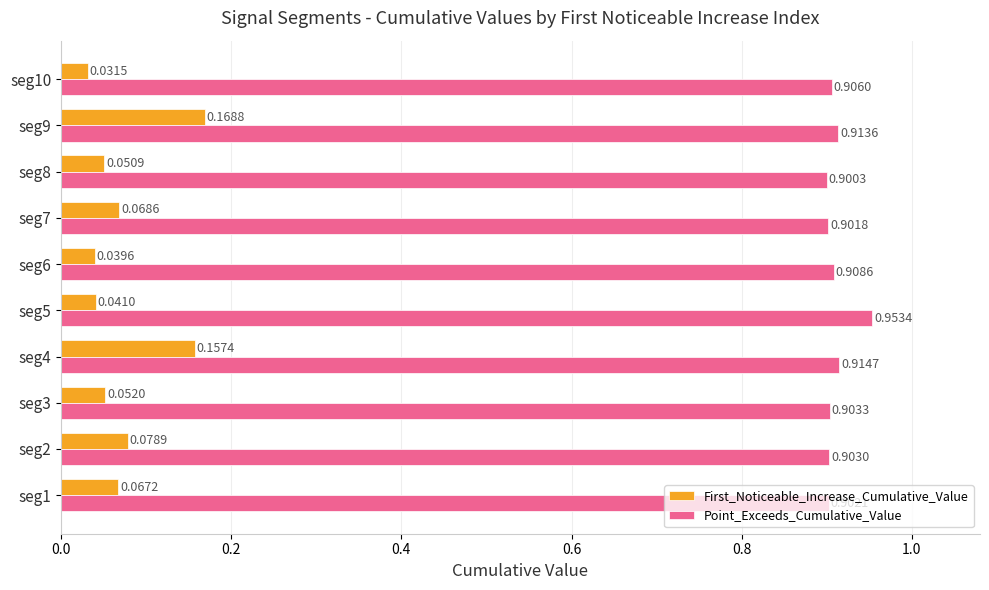

Which series has the largest total across all categories?

Point_Exceeds_Cumulative_Value